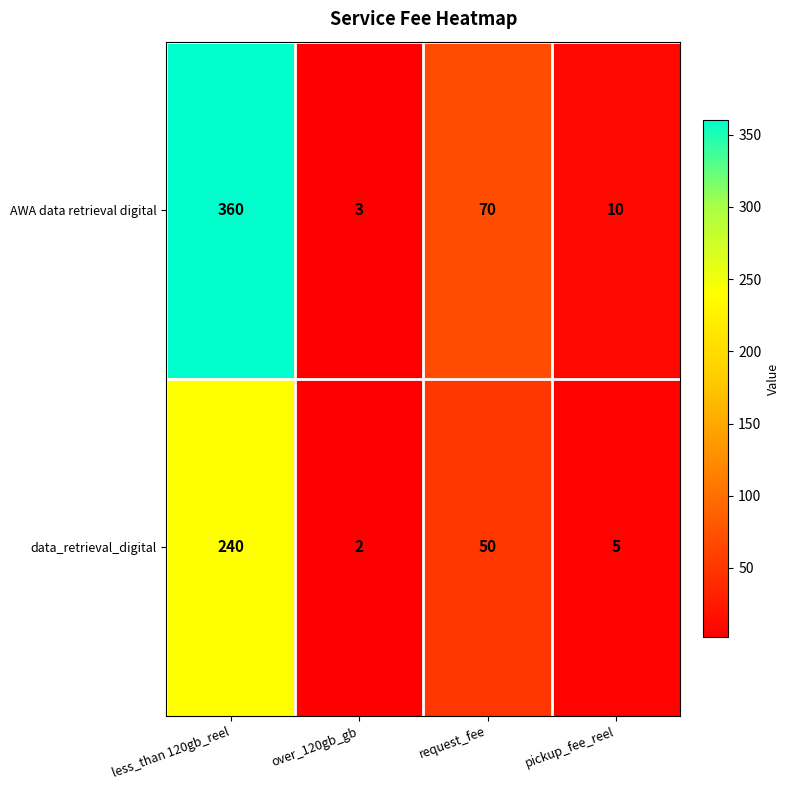

What is the difference between the highest and lowest values at pickup_fee_reel?

5